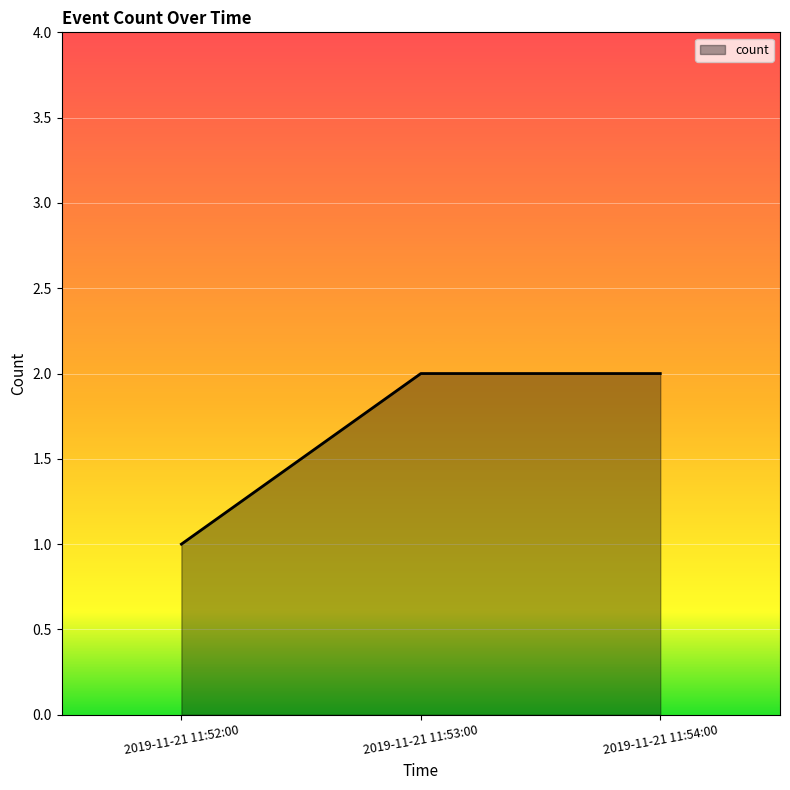

Reading left to right, transcribe all the data shown in this chart.

2019-11-21 11:52:00=1	2019-11-21 11:53:00=2	2019-11-21 11:54:00=2